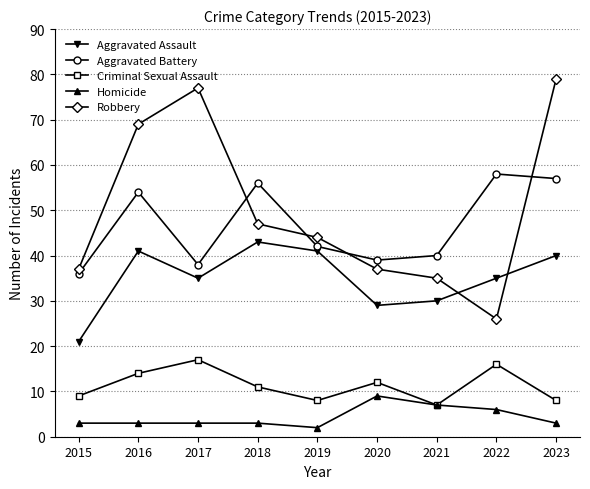

The Criminal Sexual Assault series shows 18 at 2018. True or false?

False